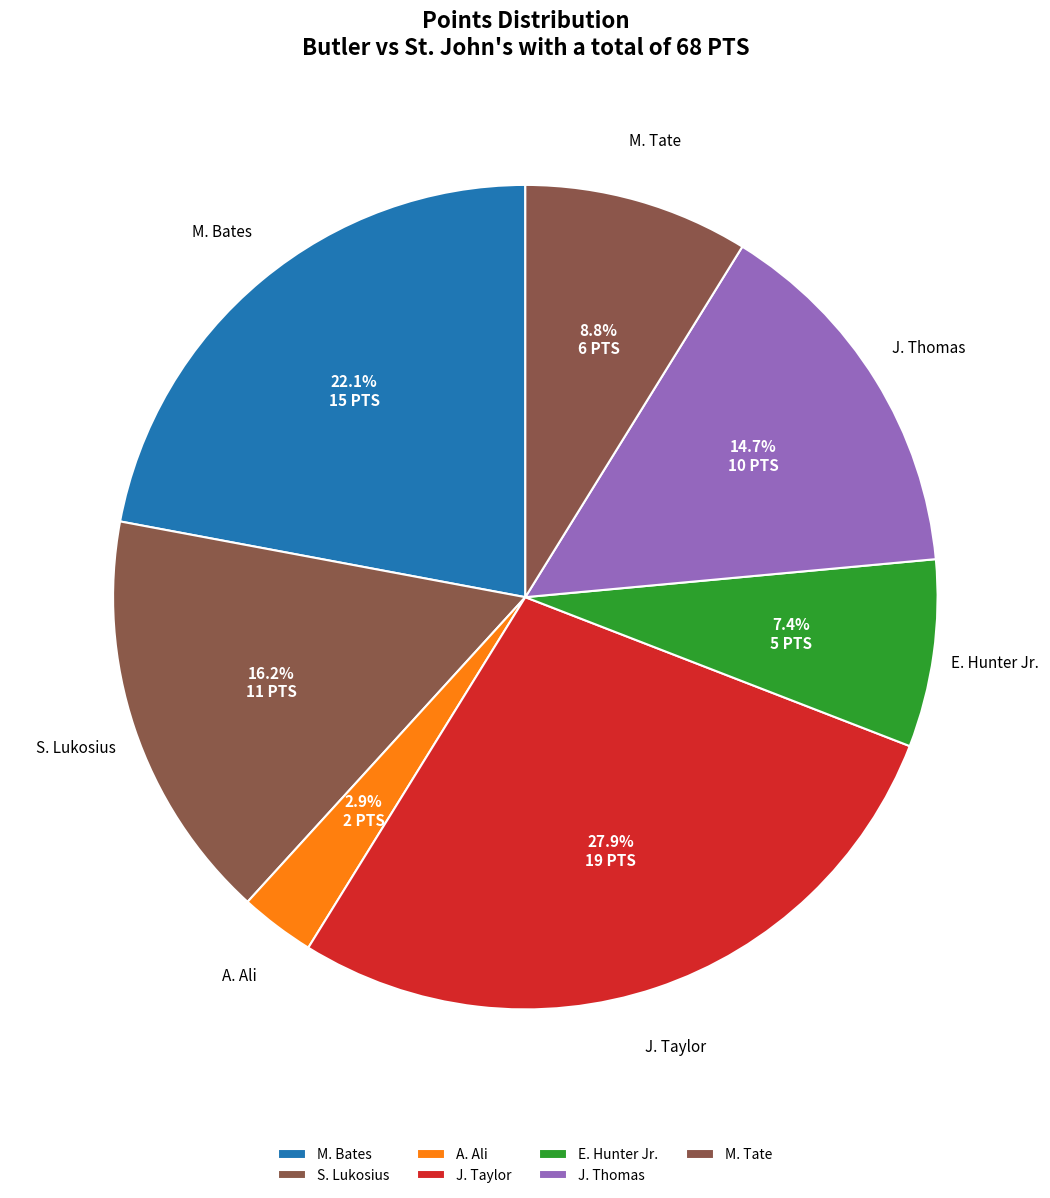

What portion of the pie excludes M. Bates?

77.9%